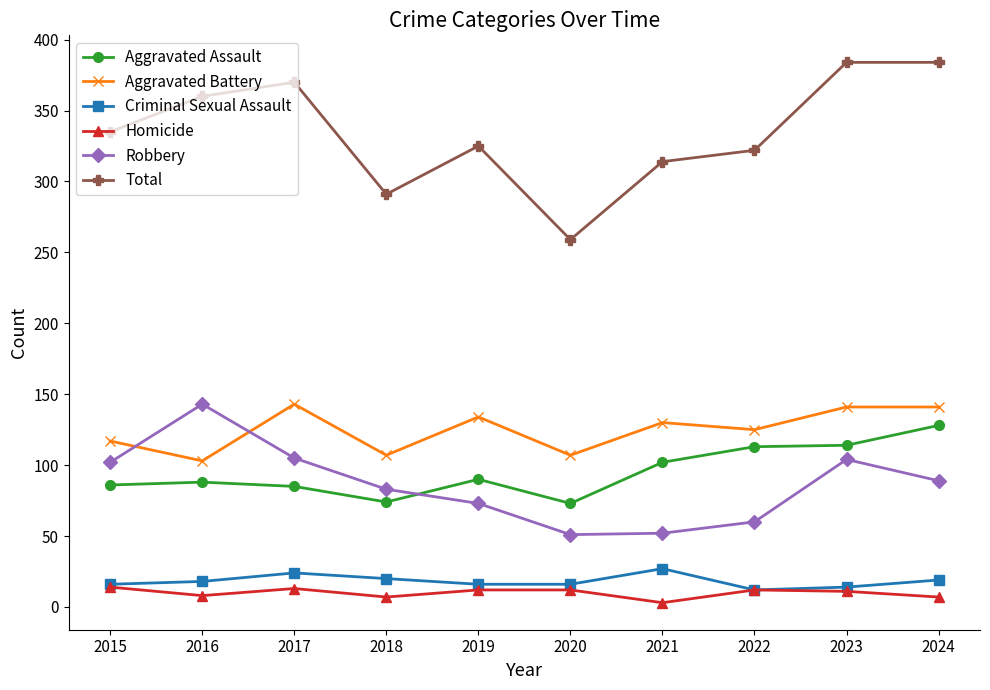

The value of Robbery at 2022 is 60. True or false?

True